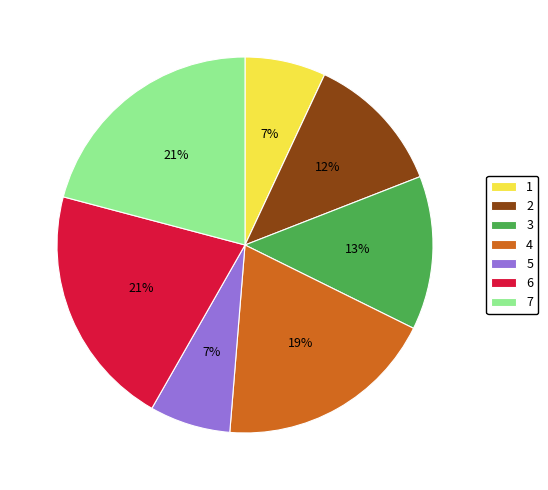

Count the number of slices in the pie.

7